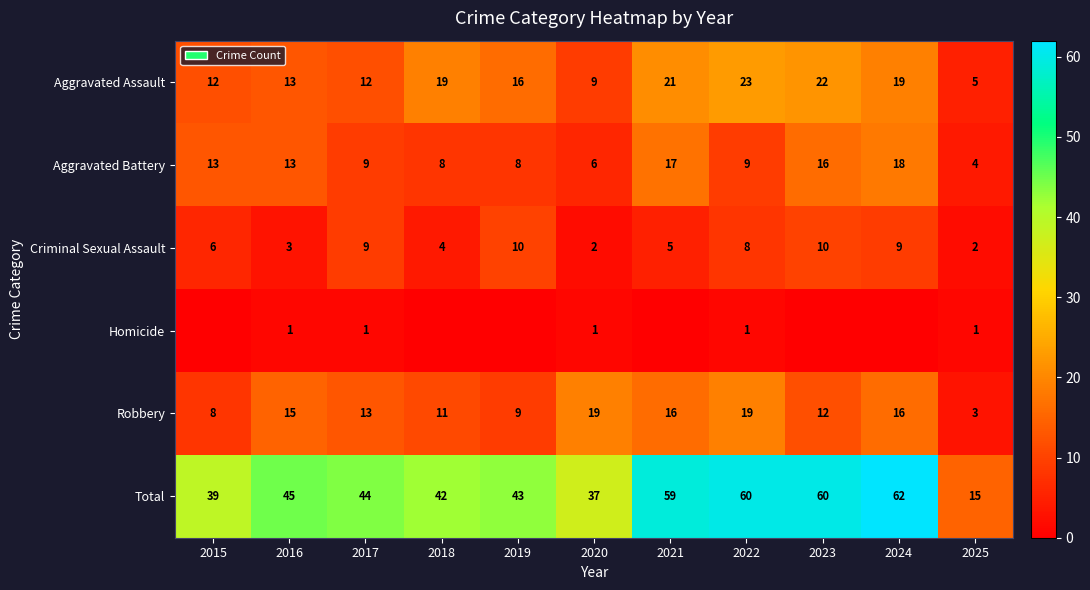

What is the difference between the maximum and minimum values in the Aggravated Battery series?

14